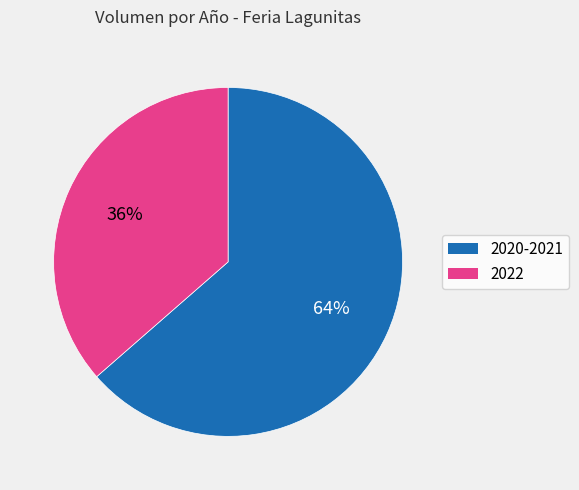

To the nearest percent, what is the average slice percentage?

50%